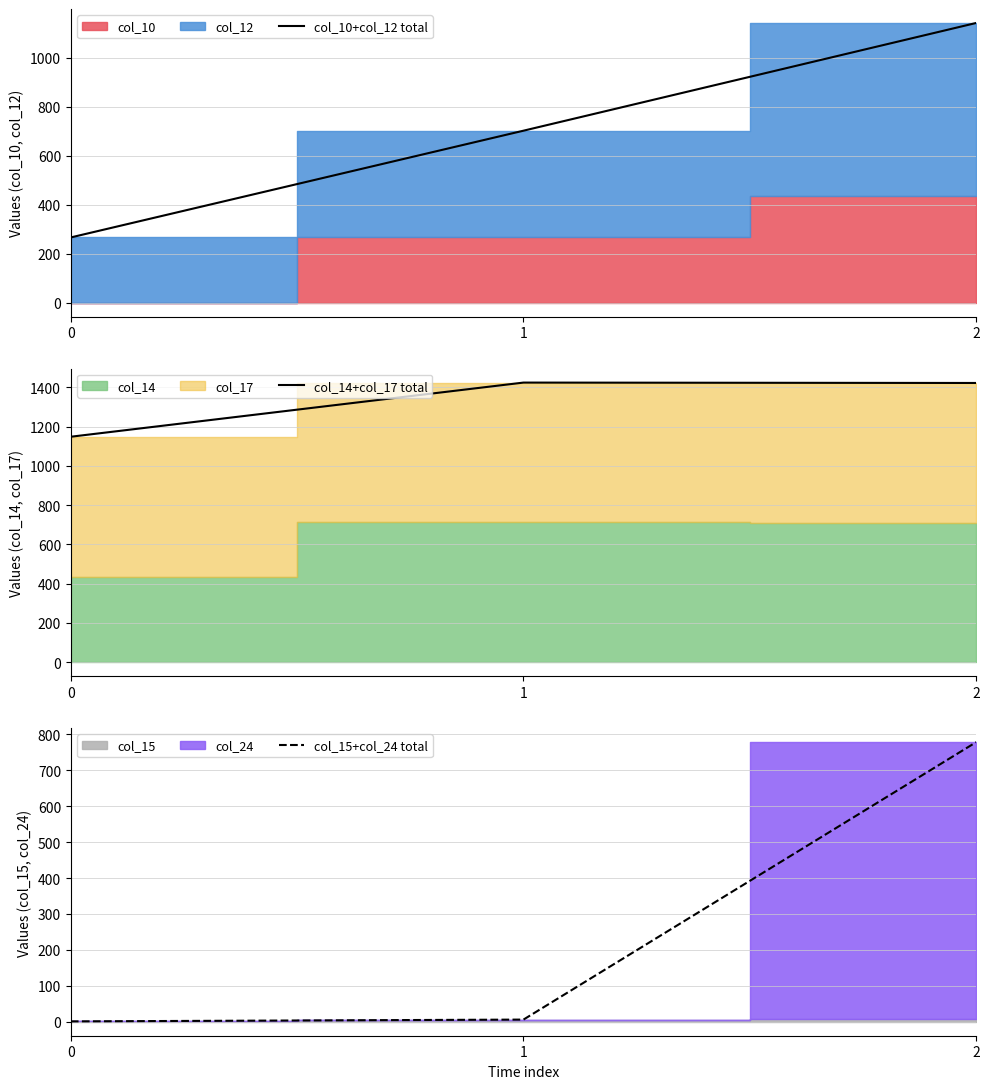

Does the chart have visible grid lines?

Yes